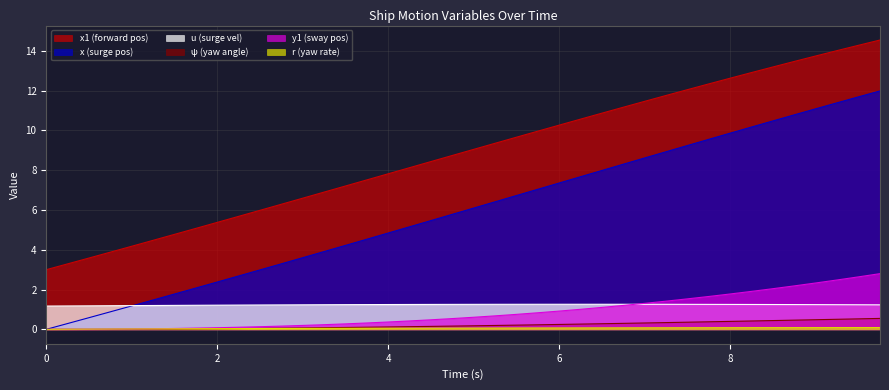

How many categories are shown in the chart?

40